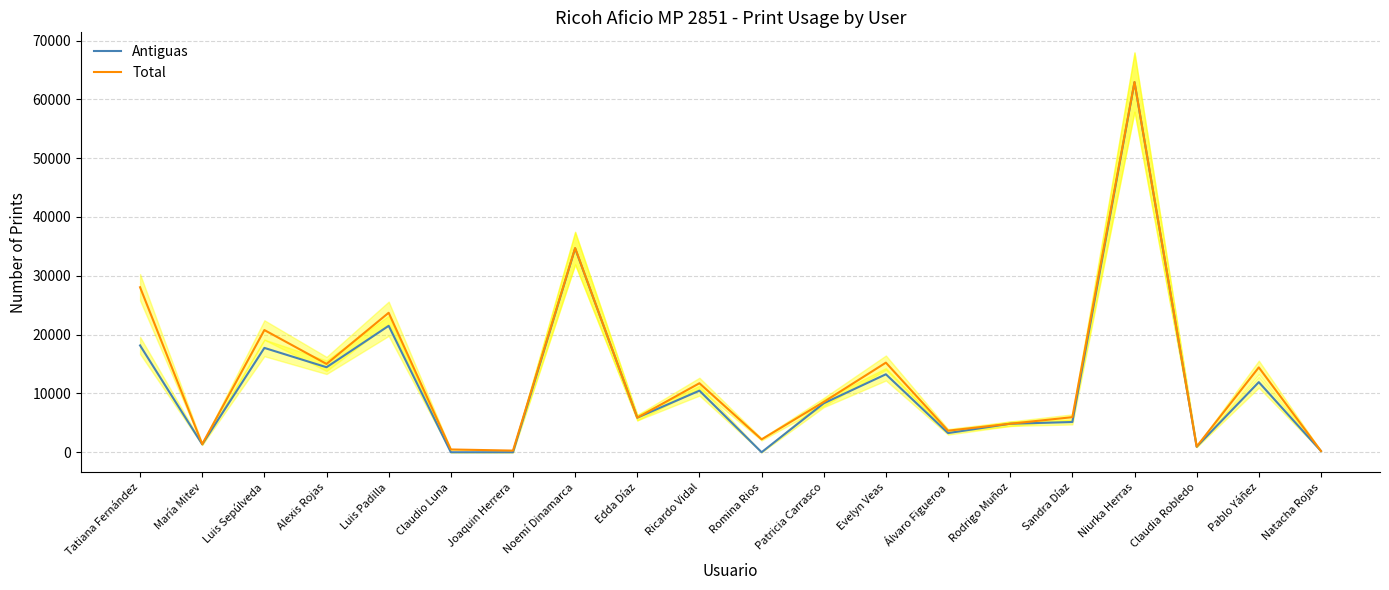

Read the Total value at Pablo Yáñez, to the nearest 50.

14450